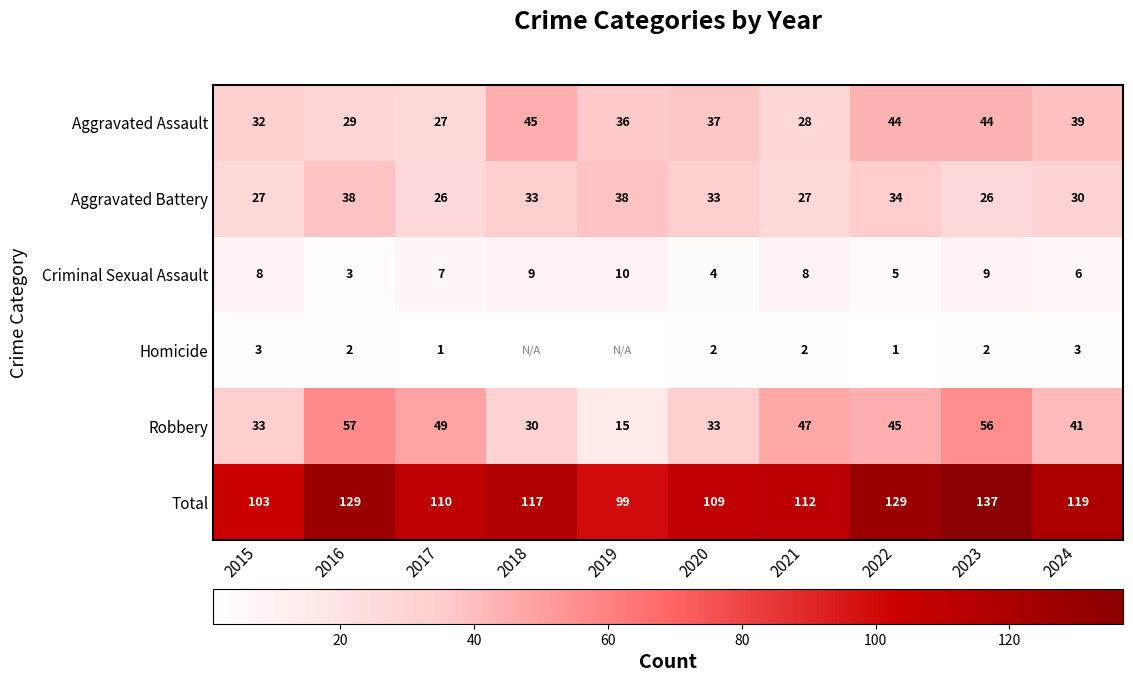

Where does the Robbery series first go above 45?

2016